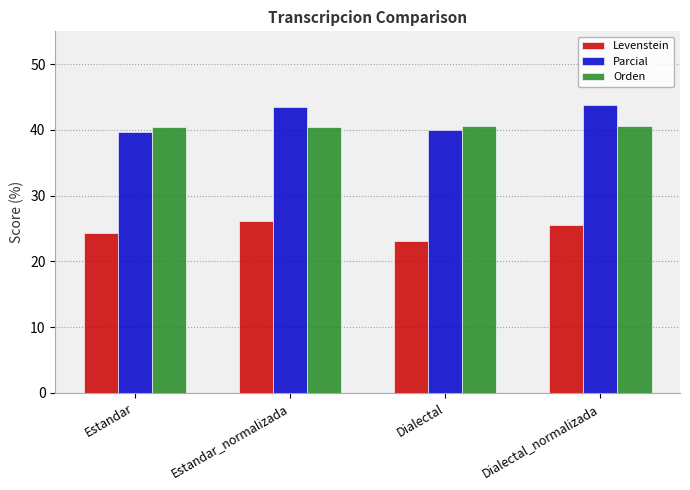

Reading left to right, transcribe all the data shown in this chart.

Levenstein: Estandar=24.3	Estandar_normalizada=26.2	Dialectal=23.1	Dialectal_normalizada=25.6
Parcial: Estandar=39.7	Estandar_normalizada=43.5	Dialectal=40.0	Dialectal_normalizada=43.9
Orden: Estandar=40.4	Estandar_normalizada=40.4	Dialectal=40.7	Dialectal_normalizada=40.7